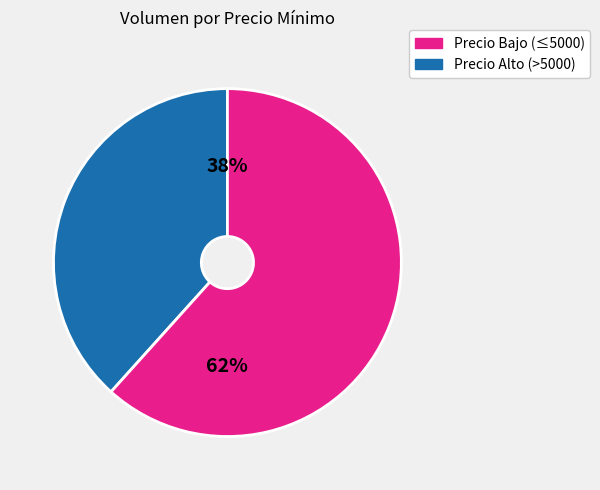

To the nearest percent, what is the combined percentage of Precio Alto (>5000) and Precio Bajo (≤5000)?

100%